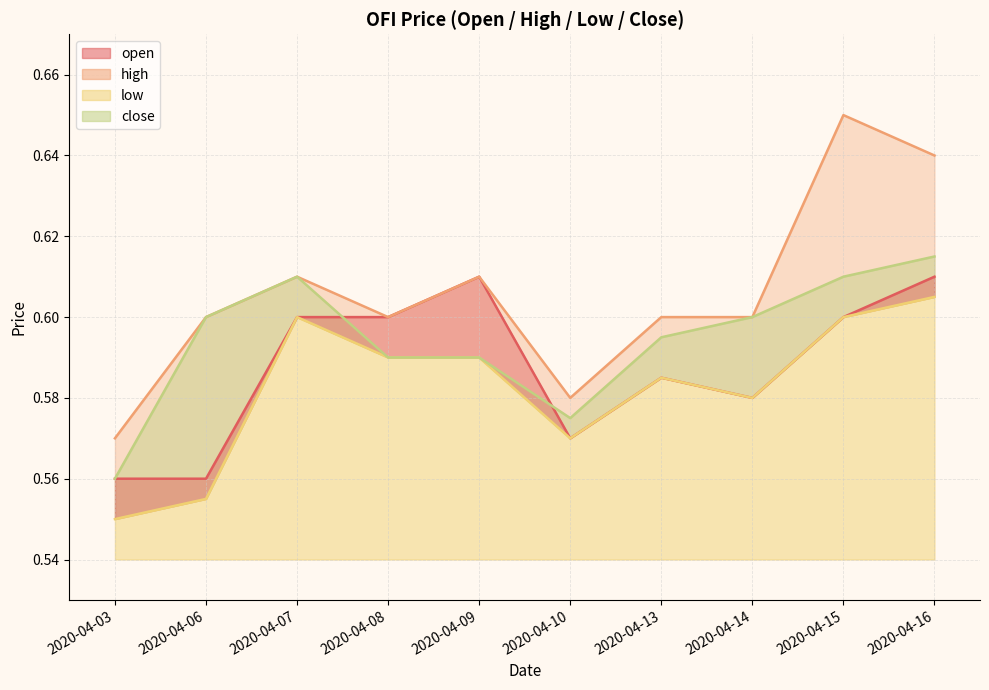

How many lines are shown in the chart?

4